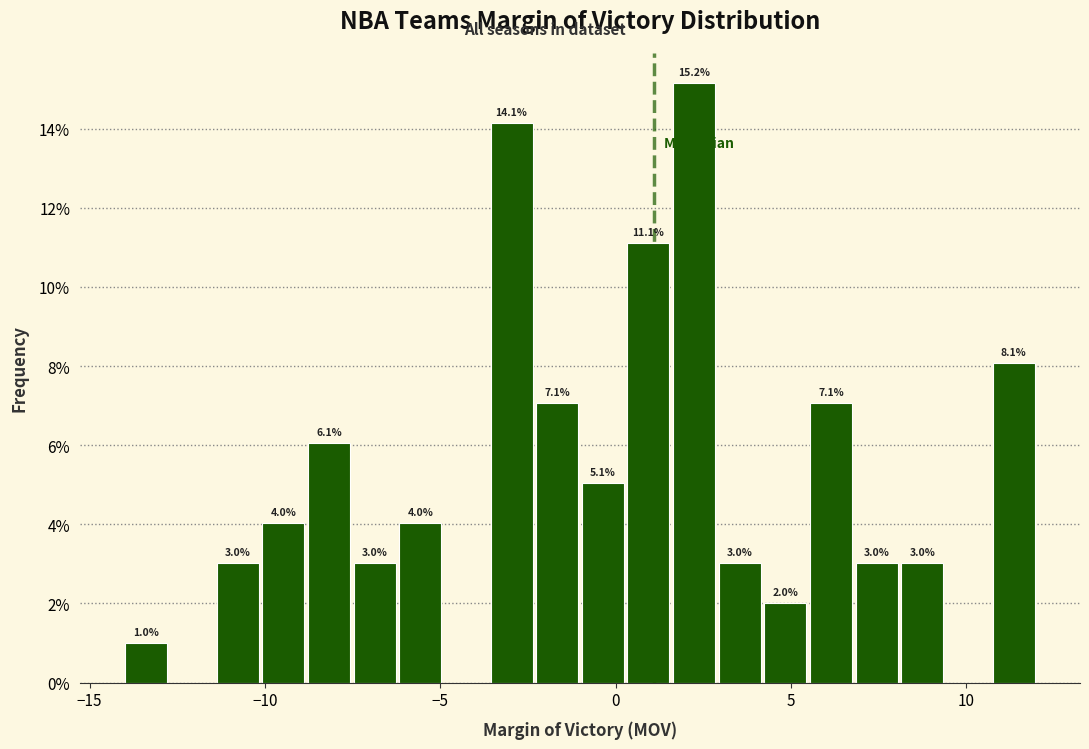

Read against the x-axis, roughly where is the centre of the tallest bar?

2.0